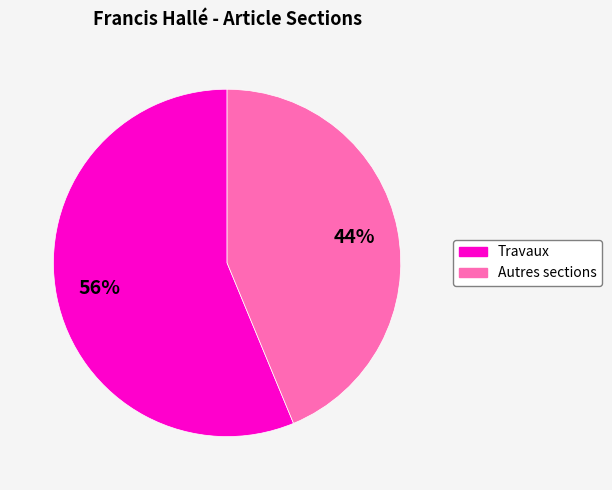

To the nearest percent, what is the average slice percentage?

50%